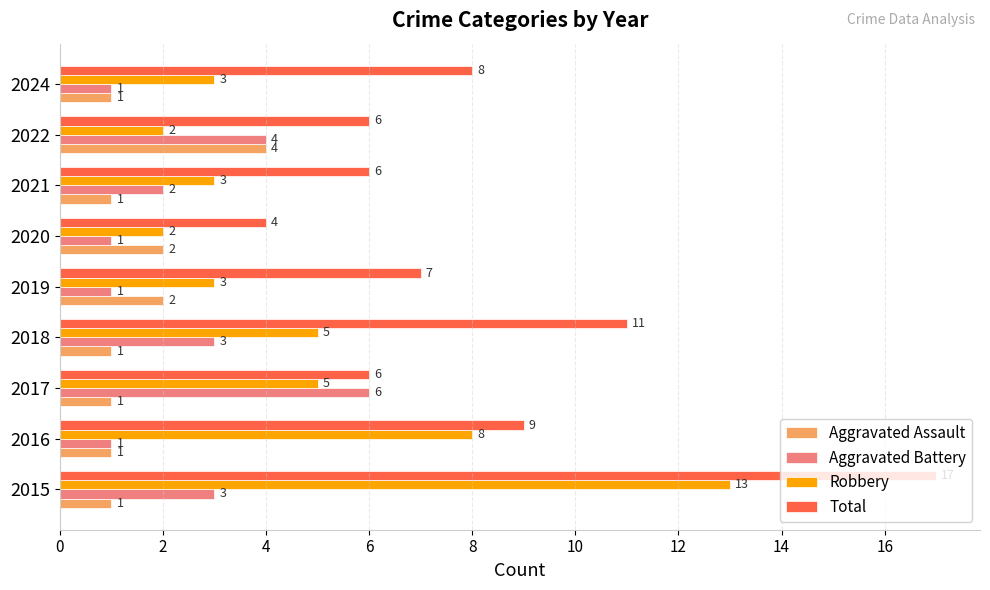

Count the number of data series in this chart.

4